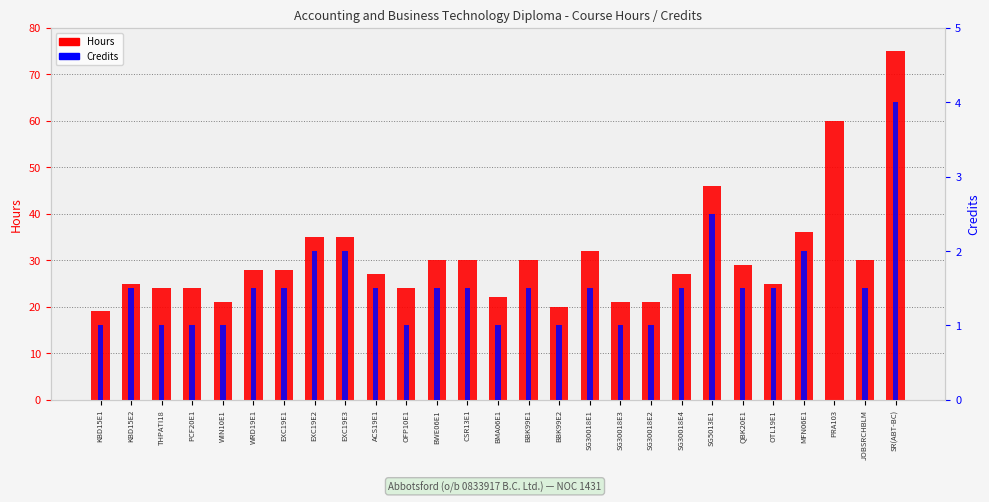

True or false: Credits has a value of 1.0 at CSR13E1.

False